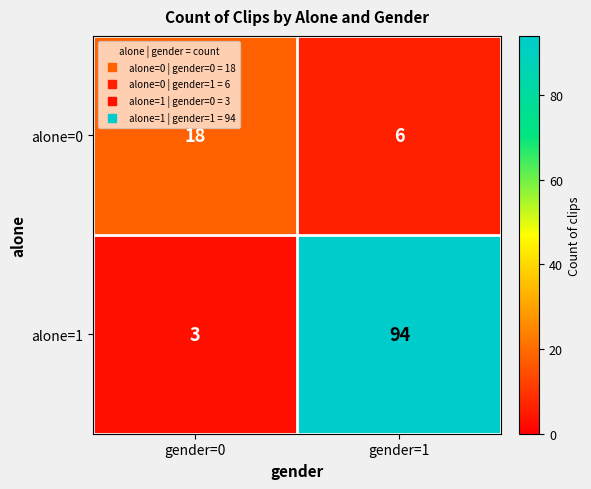

List the series in order of their overall mean, highest first.

alone=1, alone=0